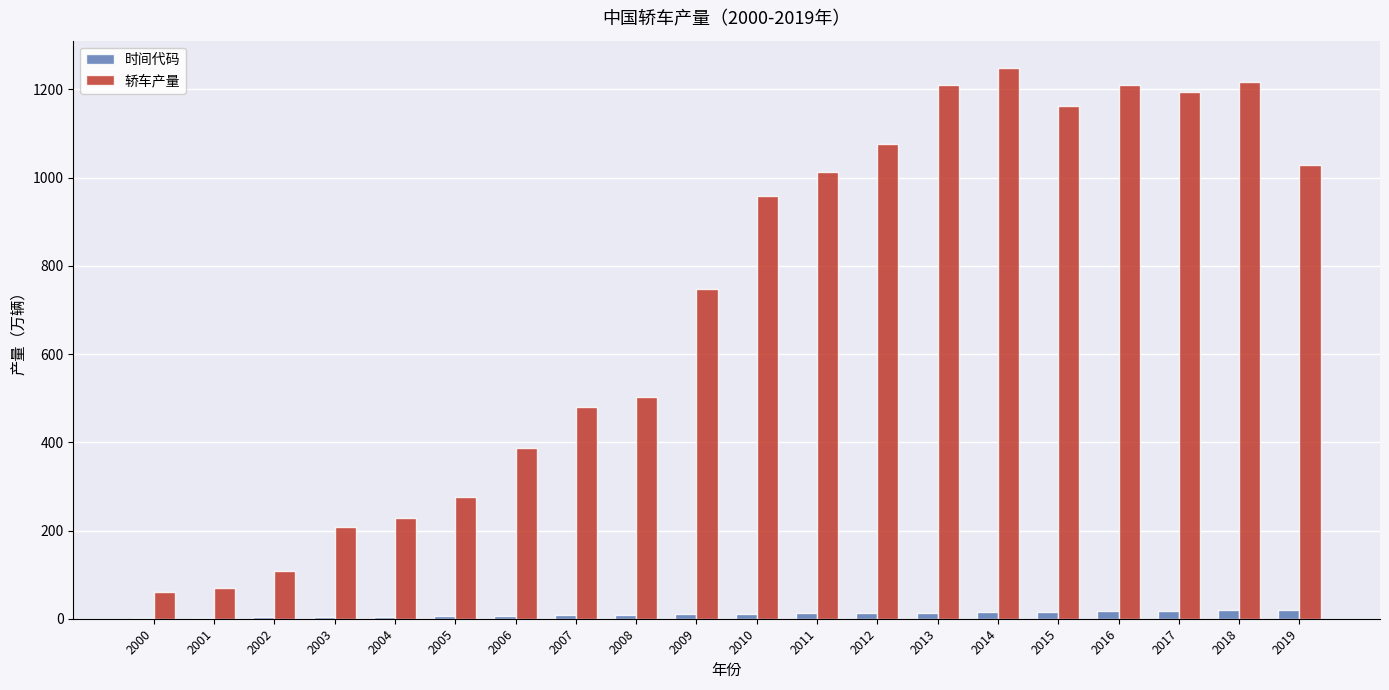

The 轿车产量 series shows 70.4 at 2001. True or false?

True